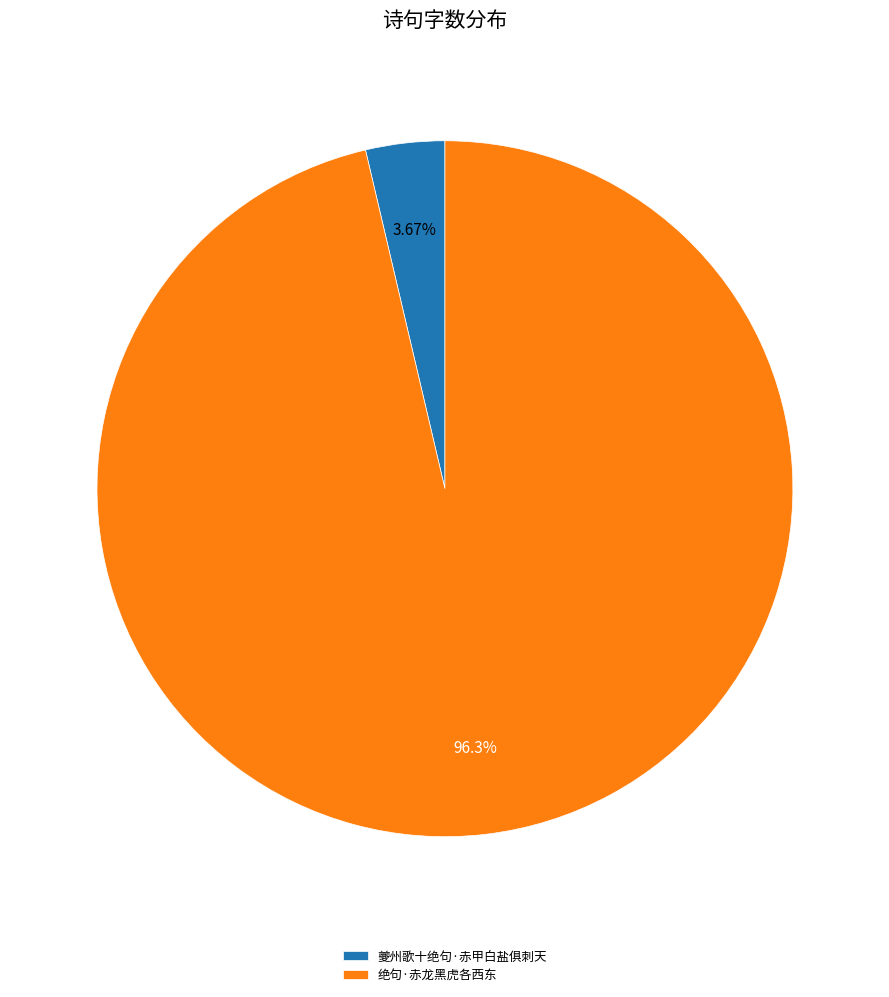

To the nearest percent, what is the average slice percentage?

50%